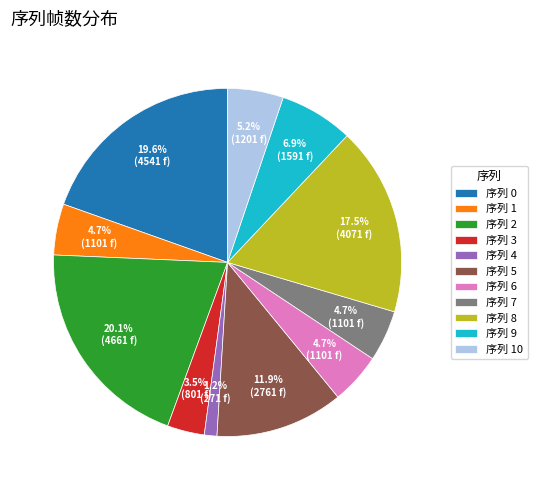

Count the number of slices in the pie.

11